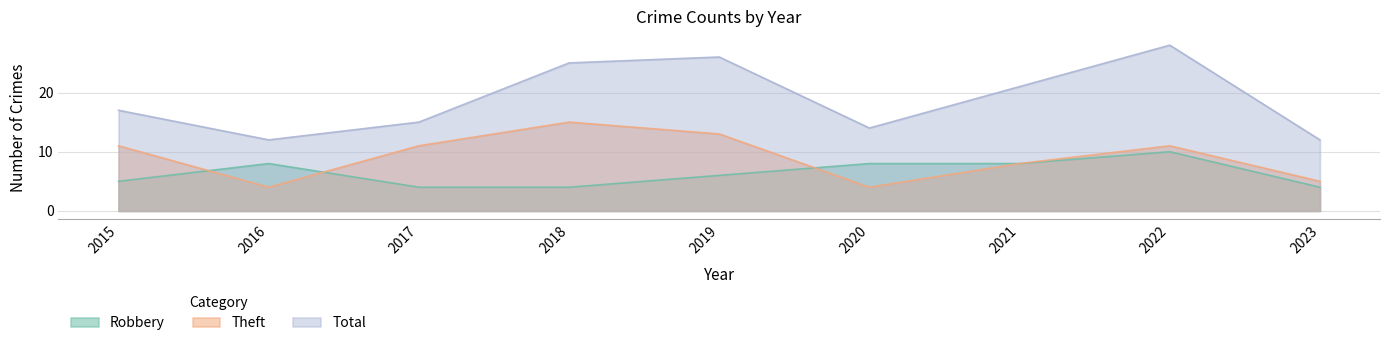

Is it true that Theft equals 5 at 2021?

False